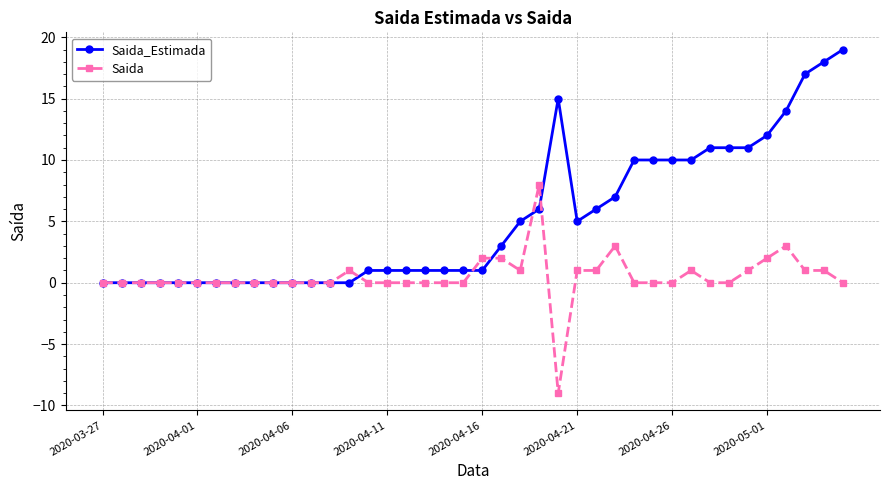

Rank the series by their average value, from highest to lowest.

Saida_Estimada, Saida